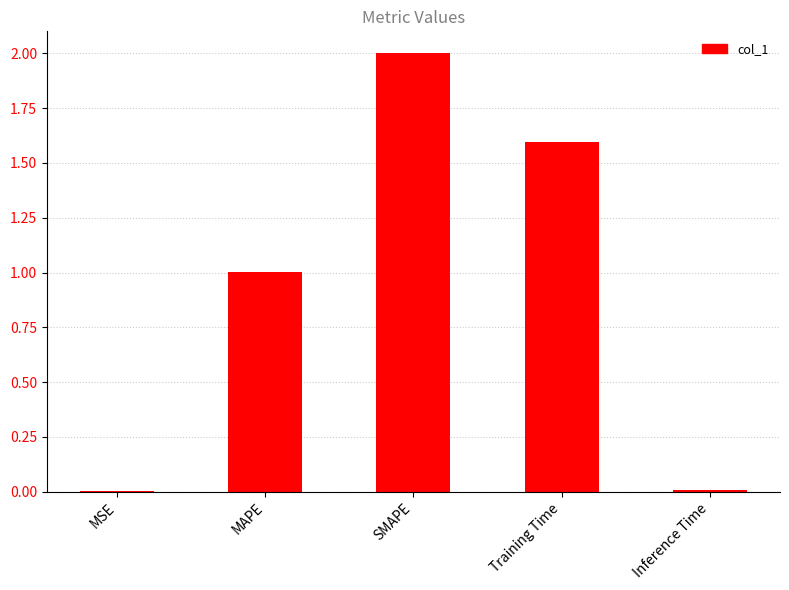

How many data points are above 1?

3